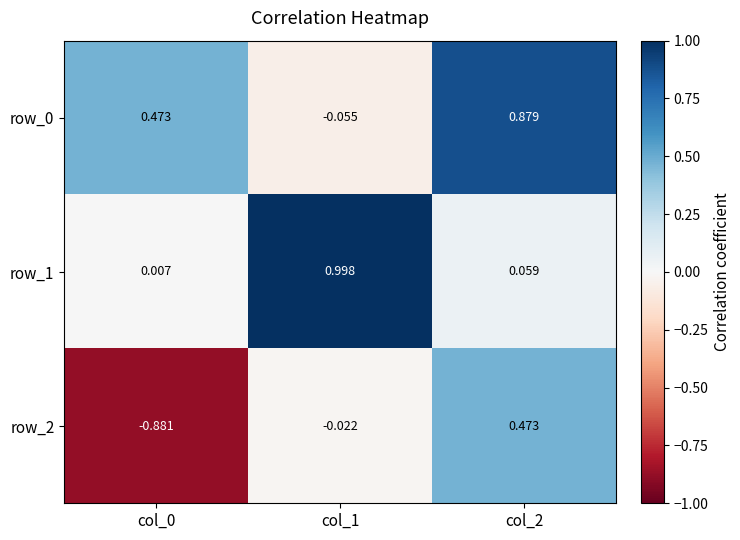

How many positive values does the row_2 series have?

1